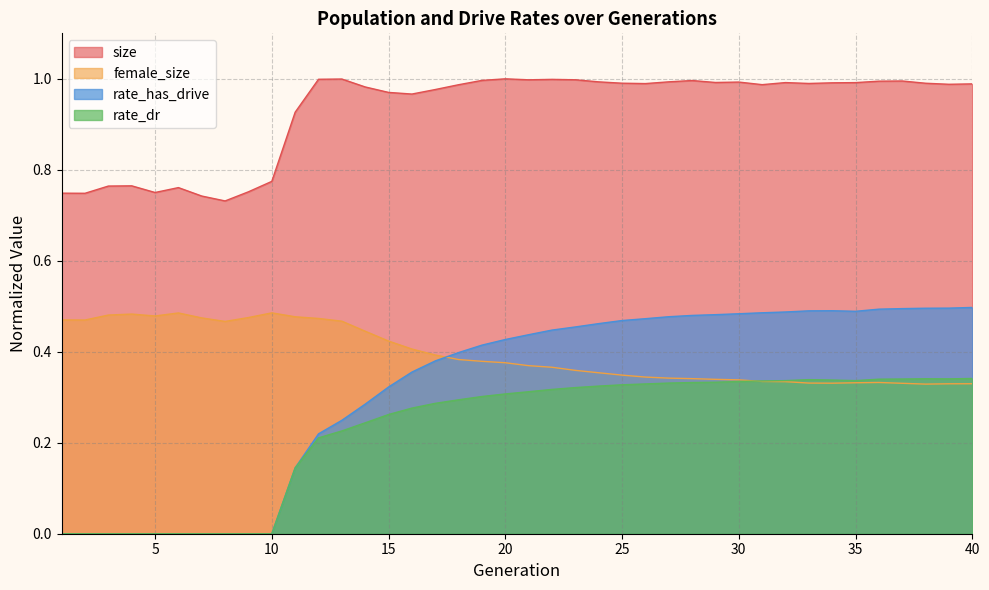

Reading left to right, list all the values displayed in this chart.

size: 1=0.7	2=0.7	3=0.8	4=0.8	5=0.8	6=0.8	7=0.7	8=0.7	9=0.8	10=0.8	11=0.9	12=1.0	13=1.0	14=1.0	15=1.0	16=1.0	17=1.0	18=1.0	19=1.0	20=1.0	21=1.0	22=1.0	23=1.0	24=1.0	25=1.0	26=1.0	27=1.0	28=1.0	29=1.0	30=1.0	31=1.0	32=1.0	33=1.0	34=1.0	35=1.0	36=1.0	37=1.0	38=1.0	39=1.0	40=1.0
female_size: 1=0.5	2=0.5	3=0.5	4=0.5	5=0.5	6=0.5	7=0.5	8=0.5	9=0.5	10=0.5	11=0.5	12=0.5	13=0.5	14=0.4	15=0.4	16=0.4	17=0.4	18=0.4	19=0.4	20=0.4	21=0.4	22=0.4	23=0.4	24=0.4	25=0.3	26=0.3	27=0.3	28=0.3	29=0.3	30=0.3	31=0.3	32=0.3	33=0.3	34=0.3	35=0.3	36=0.3	37=0.3	38=0.3	39=0.3	40=0.3
rate_dr: 1=0.0	2=0.0	3=0.0	4=0.0	5=0.0	6=0.0	7=0.0	8=0.0	9=0.0	10=0.0	11=0.1	12=0.2	13=0.2	14=0.2	15=0.3	16=0.3	17=0.3	18=0.3	19=0.3	20=0.3	21=0.3	22=0.3	23=0.3	24=0.3	25=0.3	26=0.3	27=0.3	28=0.3	29=0.3	30=0.3	31=0.3	32=0.3	33=0.3	34=0.3	35=0.3	36=0.3	37=0.3	38=0.3	39=0.3	40=0.3
rate_has_drive: 1=0.0	2=0.0	3=0.0	4=0.0	5=0.0	6=0.0	7=0.0	8=0.0	9=0.0	10=0.0	11=0.1	12=0.2	13=0.2	14=0.3	15=0.3	16=0.4	17=0.4	18=0.4	19=0.4	20=0.4	21=0.4	22=0.4	23=0.5	24=0.5	25=0.5	26=0.5	27=0.5	28=0.5	29=0.5	30=0.5	31=0.5	32=0.5	33=0.5	34=0.5	35=0.5	36=0.5	37=0.5	38=0.5	39=0.5	40=0.5